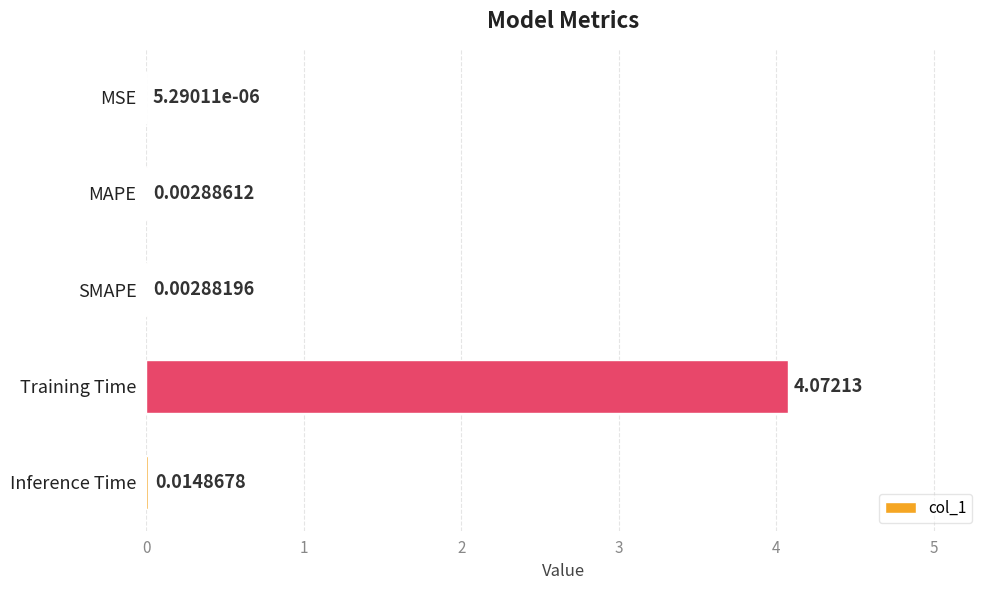

What is the change in value from MAPE to Training Time?

+4.1